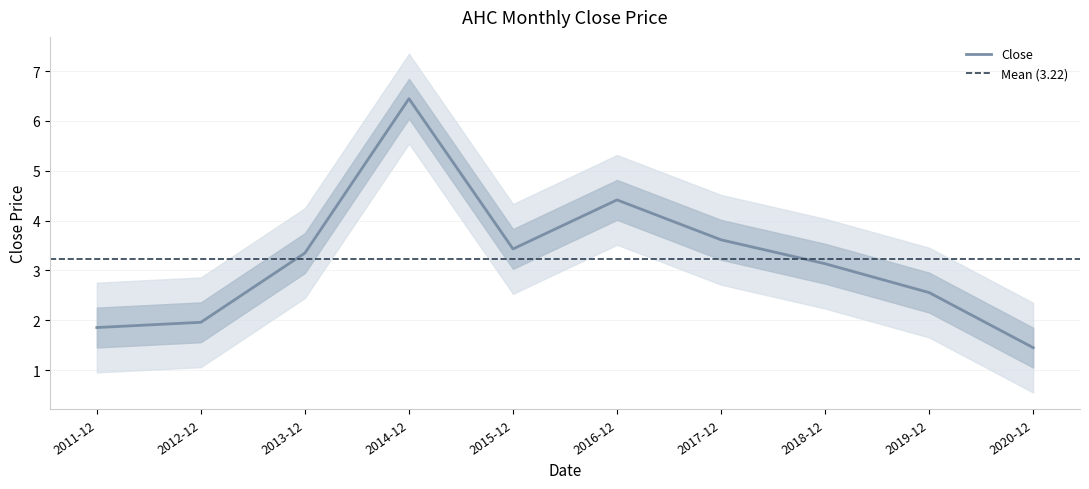

Which label corresponds to the largest value in the chart?

2014-12